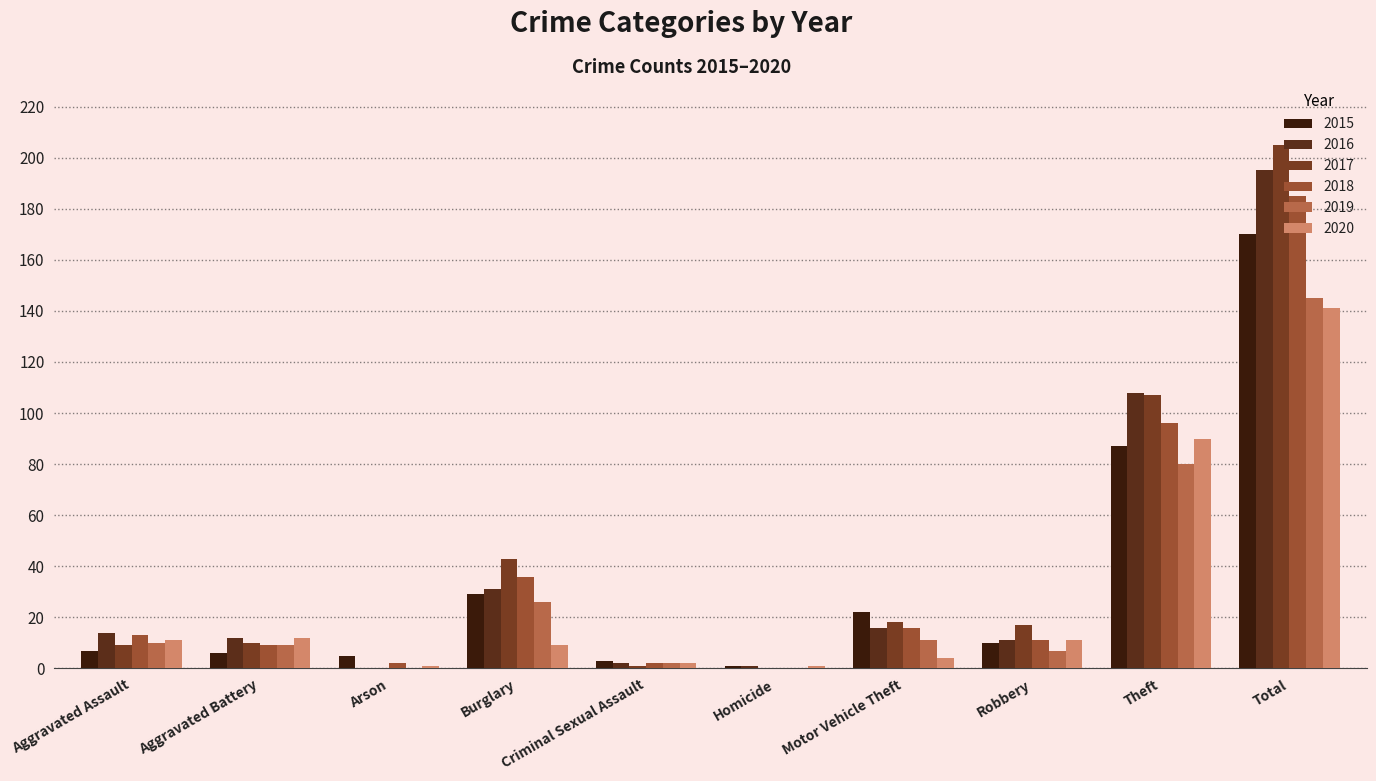

Is it true that 2018 equals 9 at Motor Vehicle Theft?

False